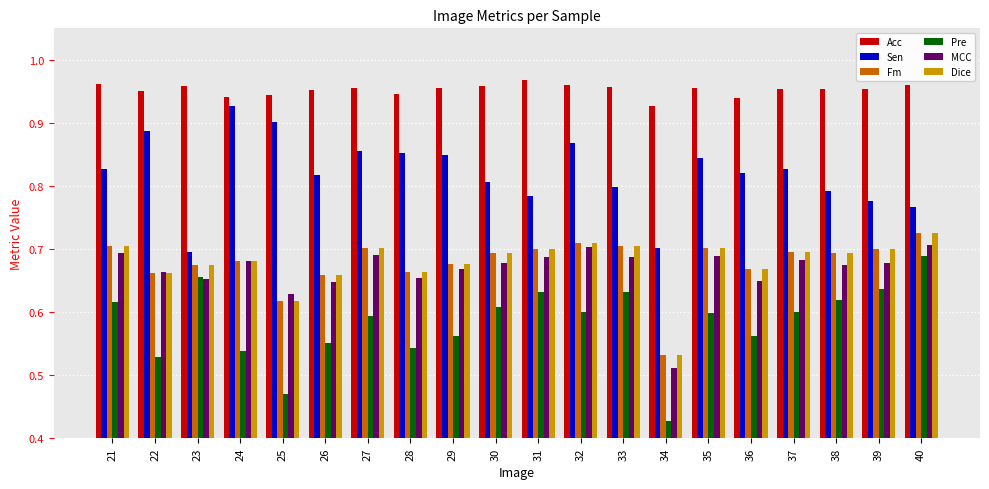

Between 31 and 32, which series saw the biggest shift?

Sen